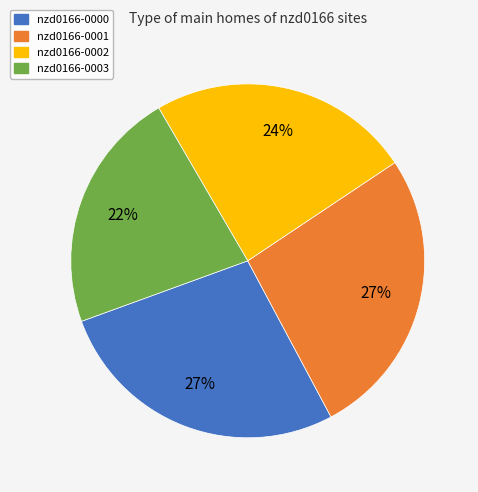

To the nearest percent, what percentage of the pie is nzd0166-0003?

22%